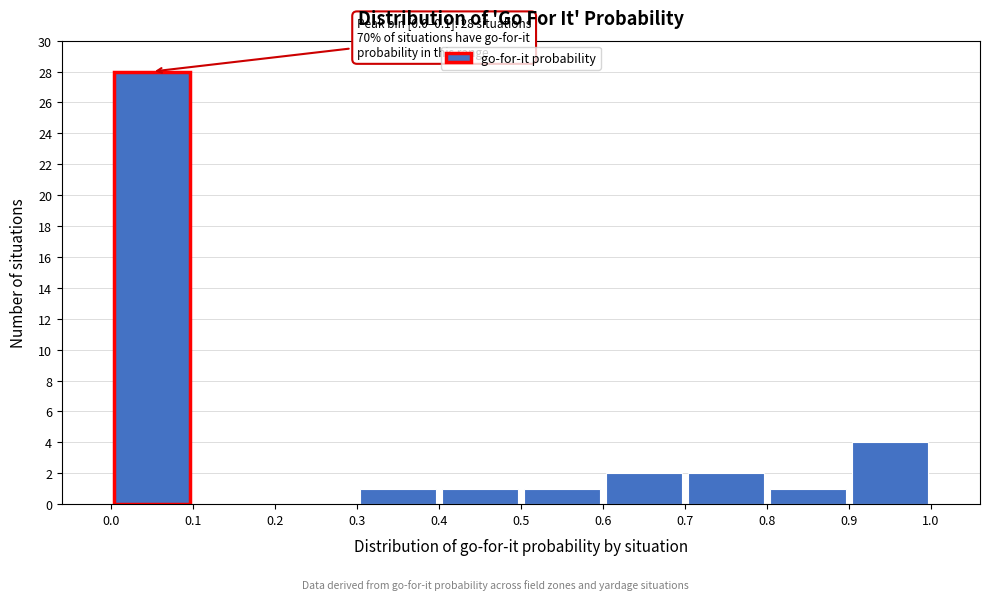

Which range on the x-axis has the tallest bar?

0.0 to 0.1